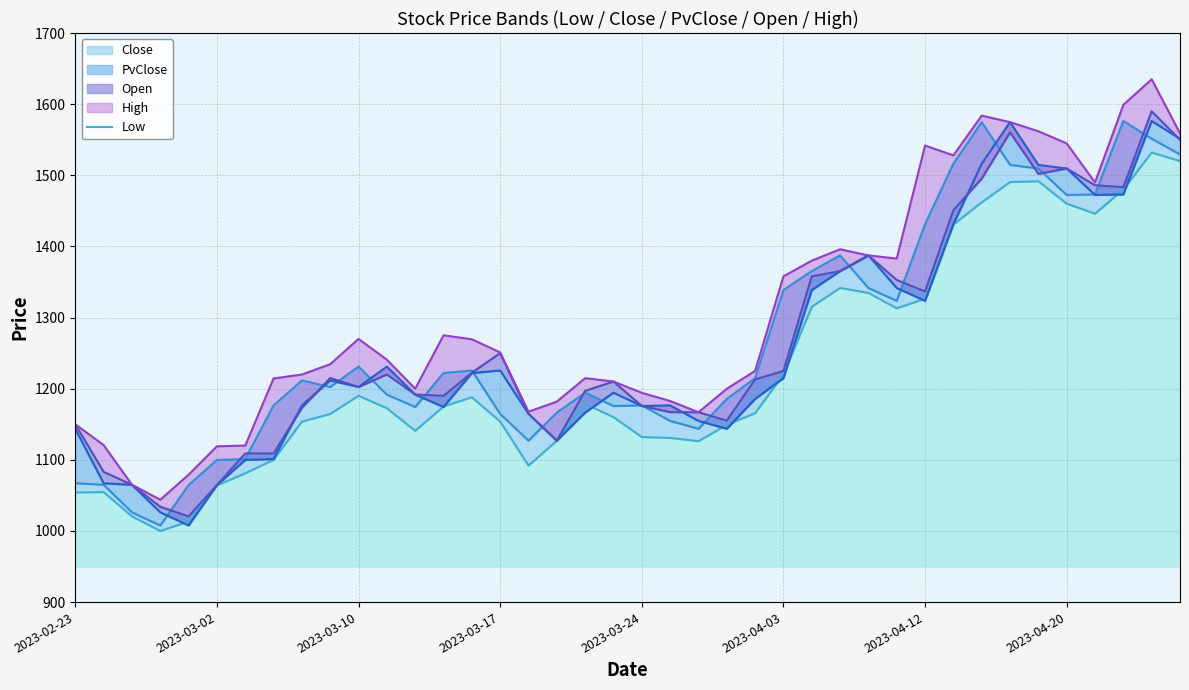

What is the maximum value for Close?

1576.3